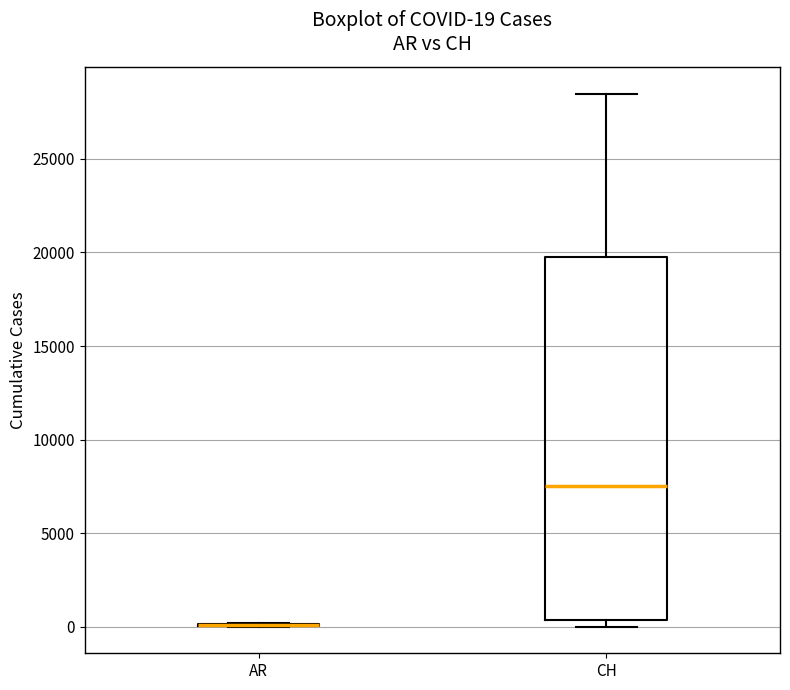

Comparing the boxes themselves (not the whiskers), which one is the tallest?

CH